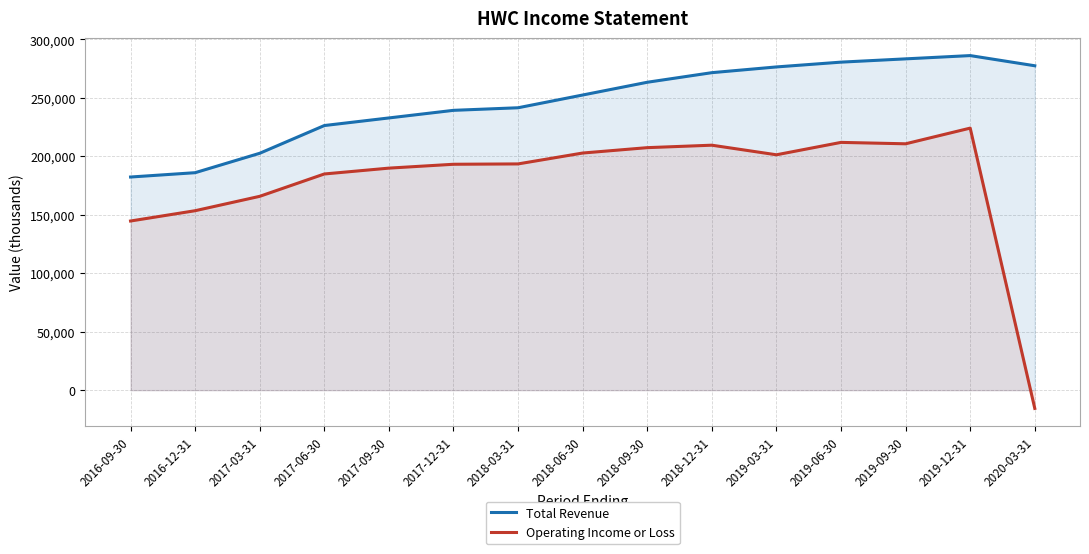

How many negative values does the Operating Income or Loss series have?

1